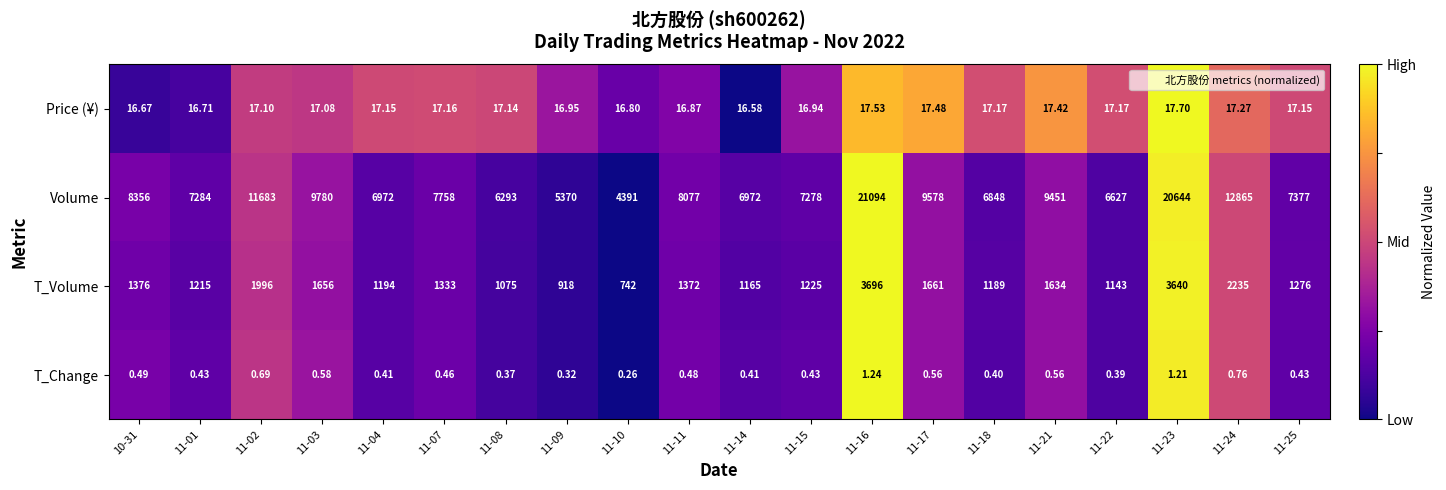

Which series has the largest total across all categories?

Volume